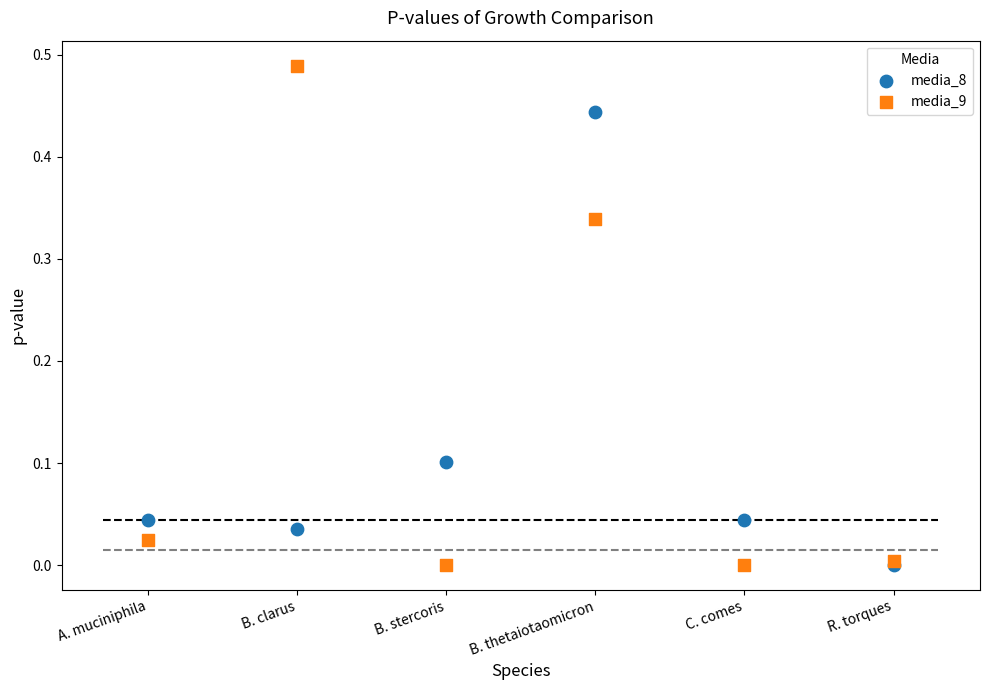

What are all the series names shown in the legend?

media_8, media_9